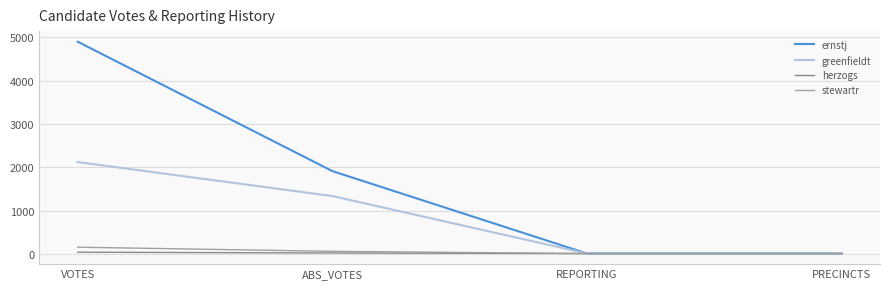

Which series has the widest spread of values?

ernstj